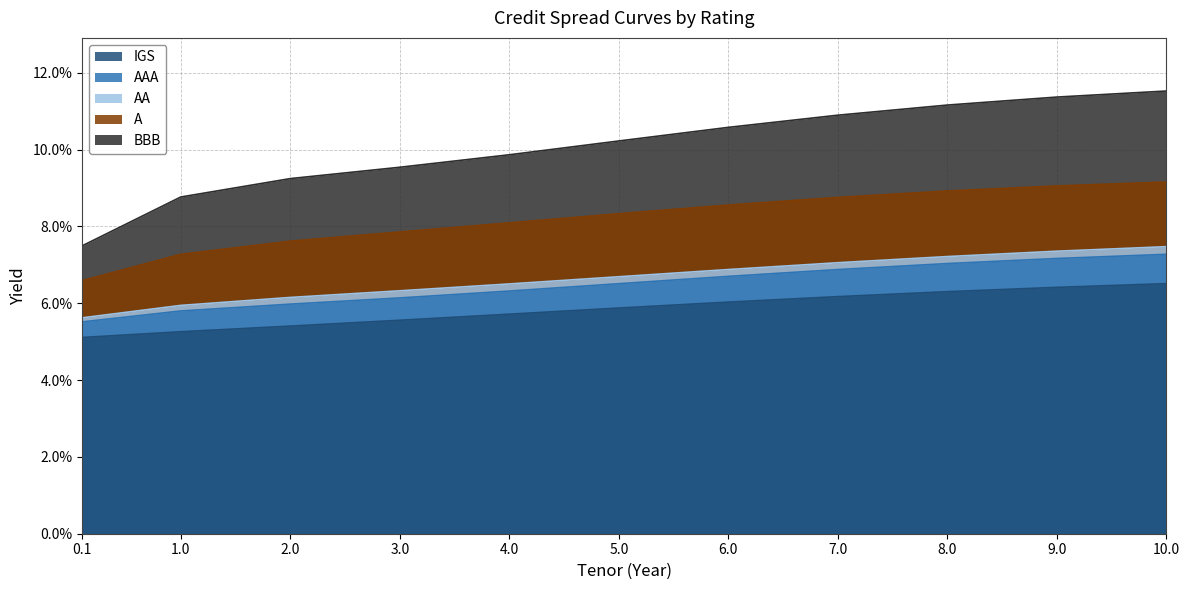

Rank the series at 6.0 from highest to lowest value.

BBB, A, AA, AAA, IGS